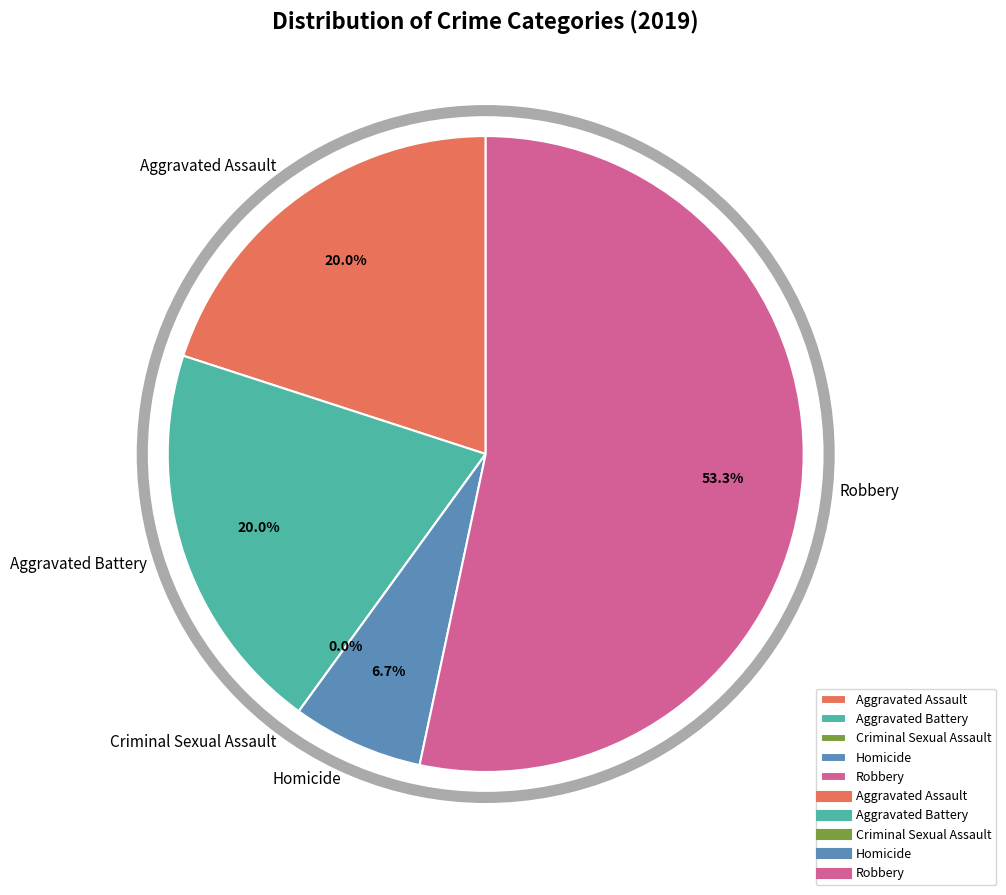

How many slices are in this pie chart?

5